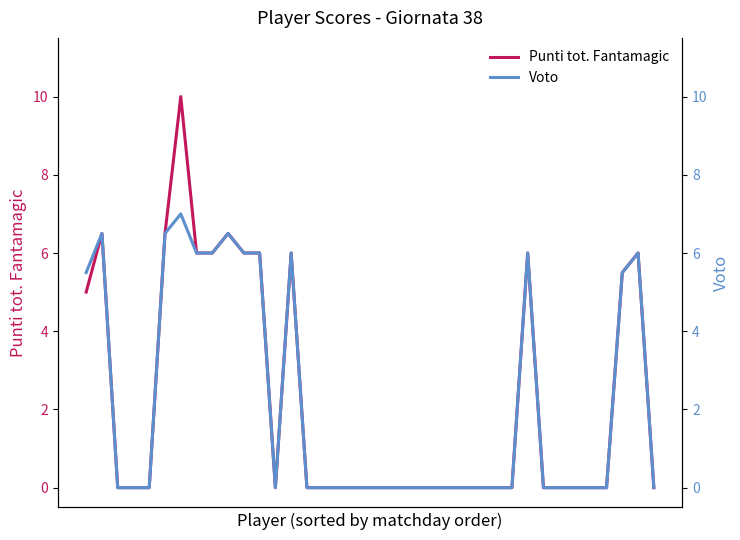

True or false: Punti tot. Fantamagic has more than 2 interior local peaks.

True